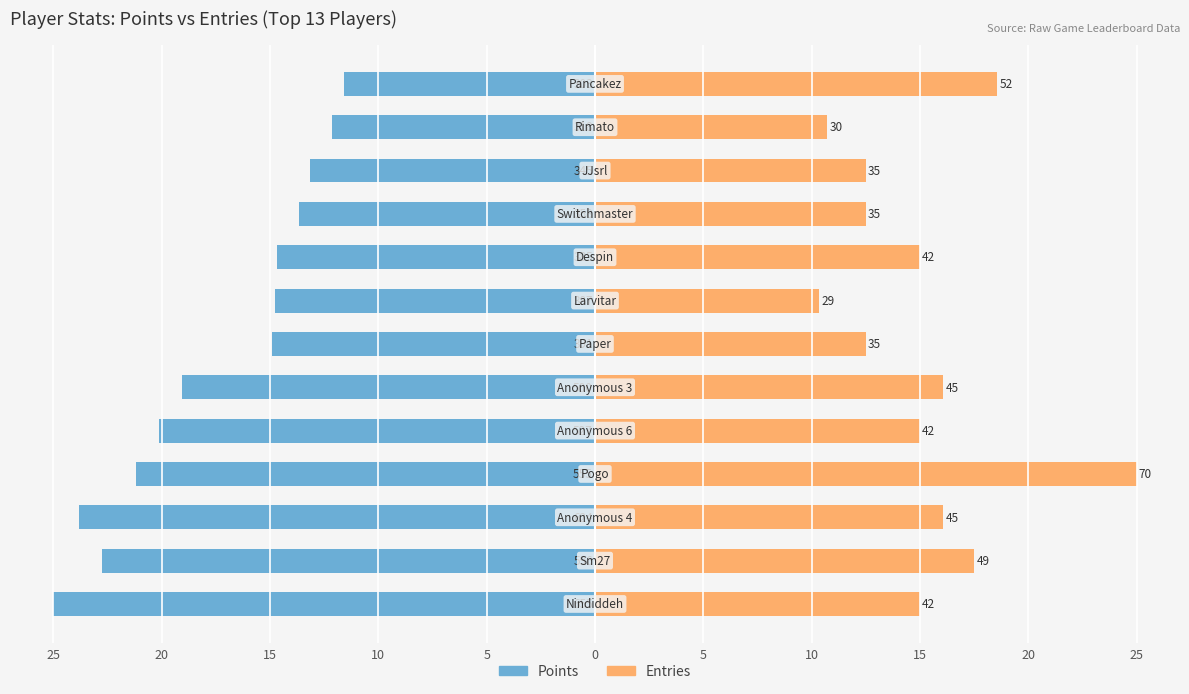

What is the approximate value of Points at 15?

-14.7